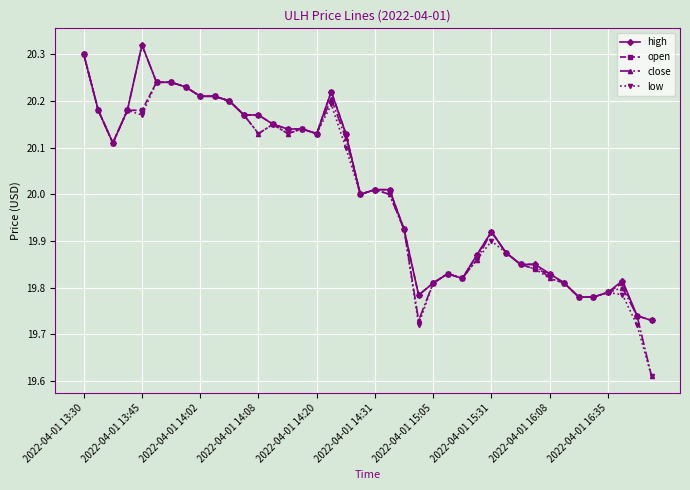

Which series has the widest spread of values?

close